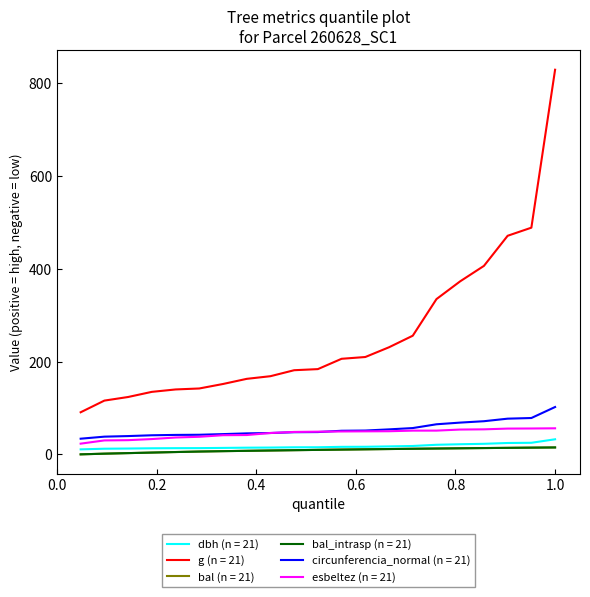

Does the chart have visible grid lines?

No